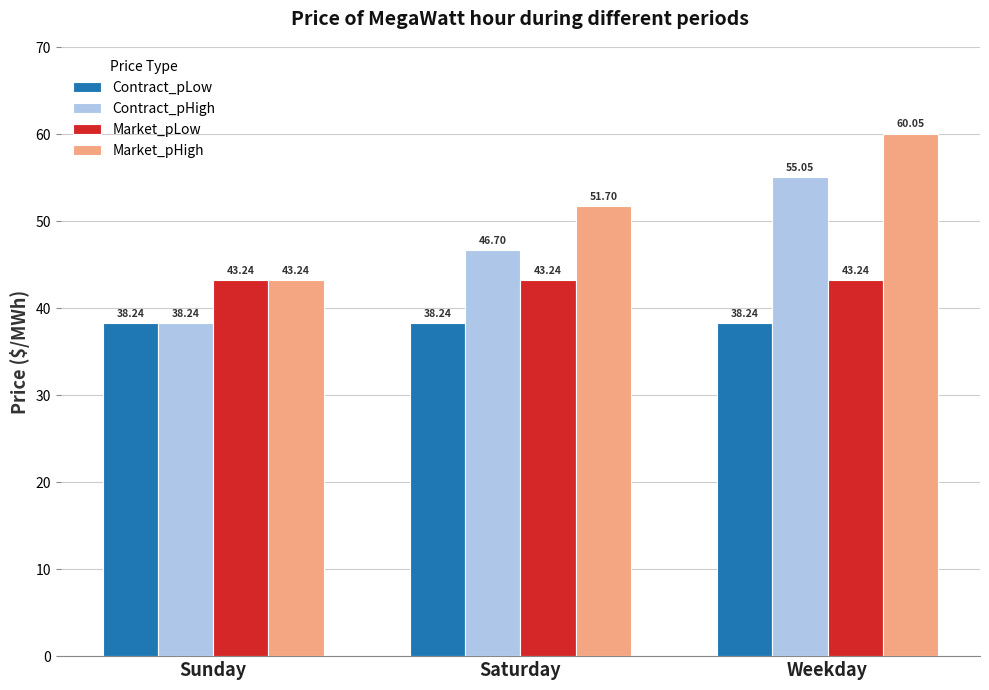

What is the difference between the highest and lowest values at Weekday?

21.8